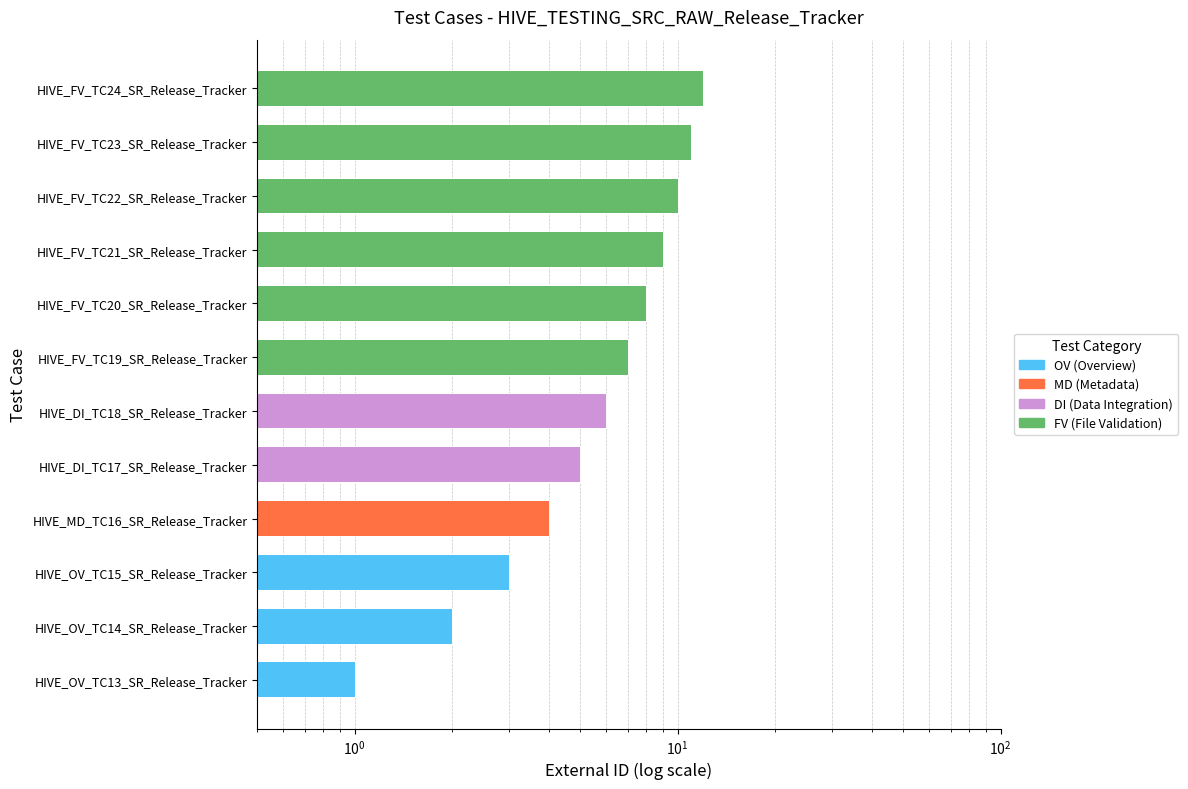

Rank the categories by value from highest to lowest.

HIVE_FV_TC24_SR_Release_Tracker, HIVE_FV_TC23_SR_Release_Tracker, HIVE_FV_TC22_SR_Release_Tracker, HIVE_FV_TC21_SR_Release_Tracker, HIVE_FV_TC20_SR_Release_Tracker, HIVE_FV_TC19_SR_Release_Tracker, HIVE_DI_TC18_SR_Release_Tracker, HIVE_DI_TC17_SR_Release_Tracker, HIVE_MD_TC16_SR_Release_Tracker, HIVE_OV_TC15_SR_Release_Tracker, HIVE_OV_TC14_SR_Release_Tracker, HIVE_OV_TC13_SR_Release_Tracker